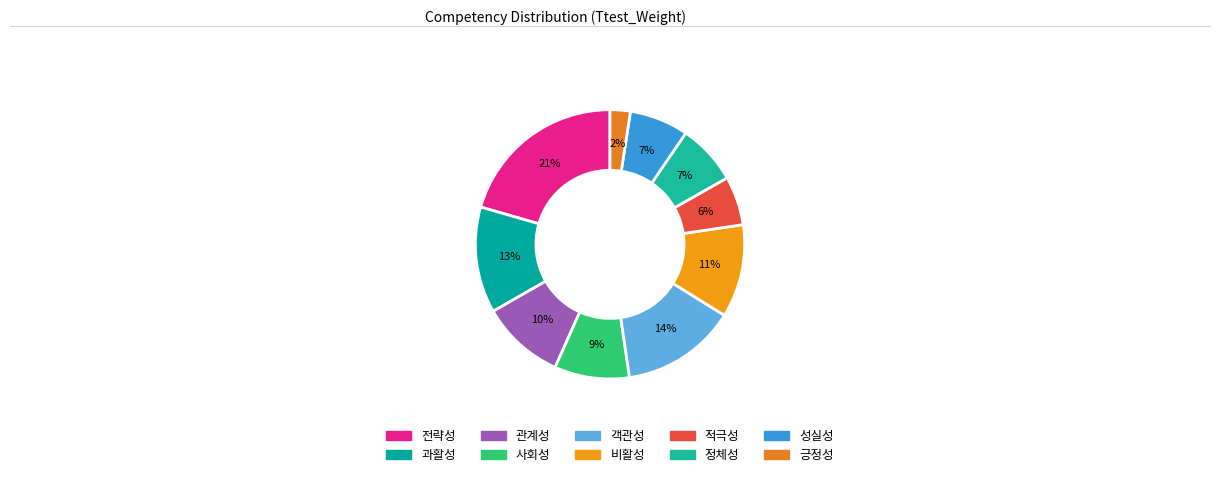

What percentage is the 과활성 slice, to the nearest percent?

13%